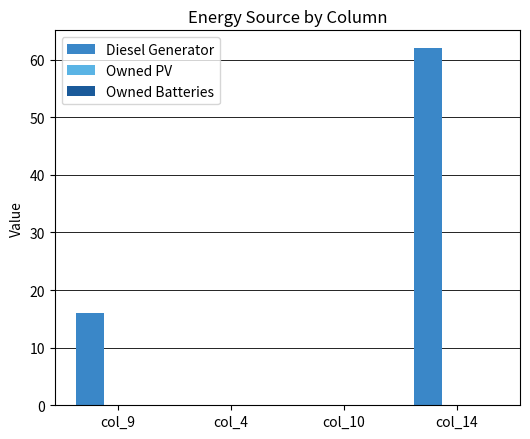

At which category does the chart reach its peak across all series?

col_14